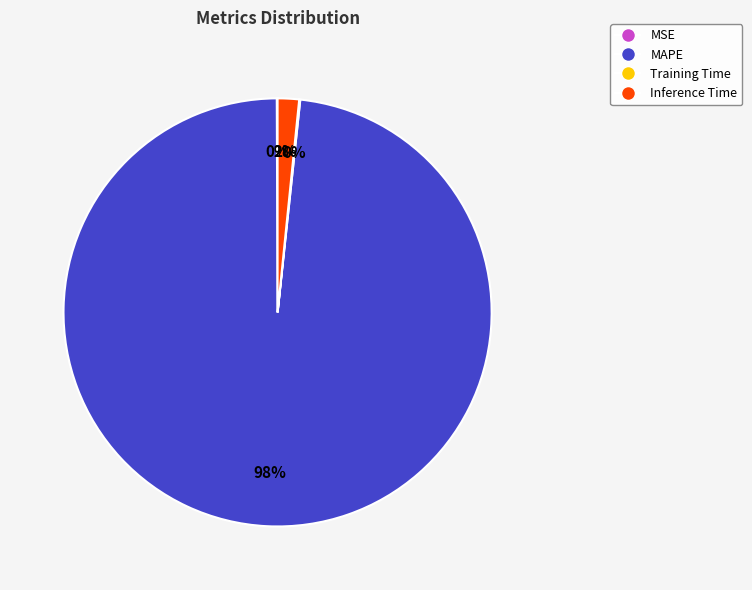

What percentage is the MAPE slice, to the nearest percent?

98%